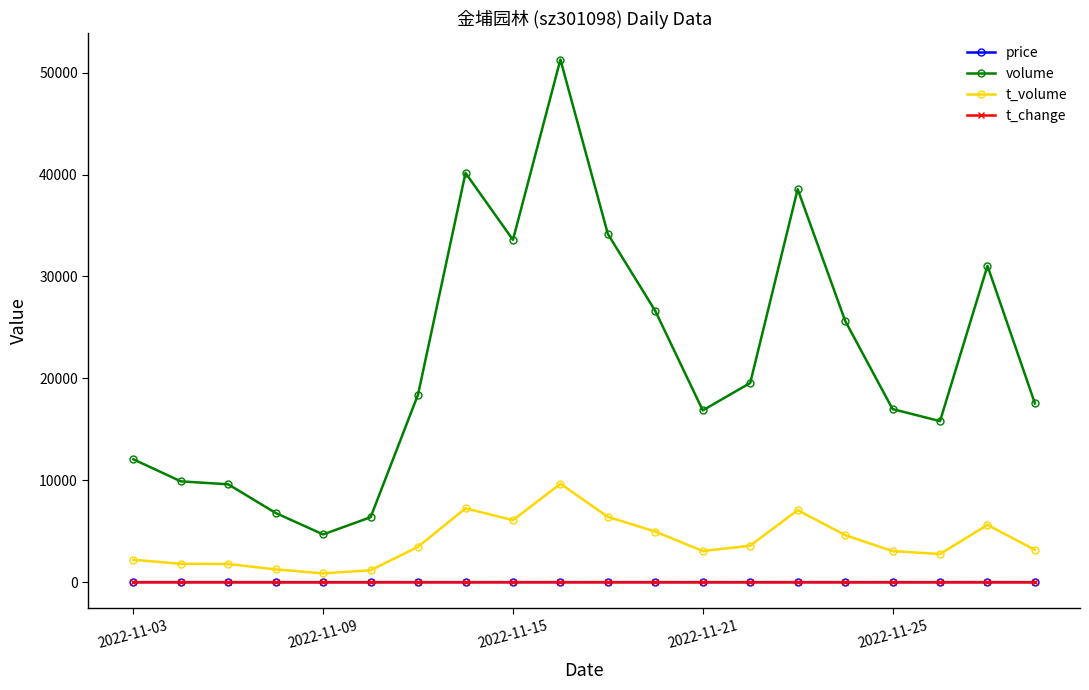

True or false: price and t_volume cross at least once.

False